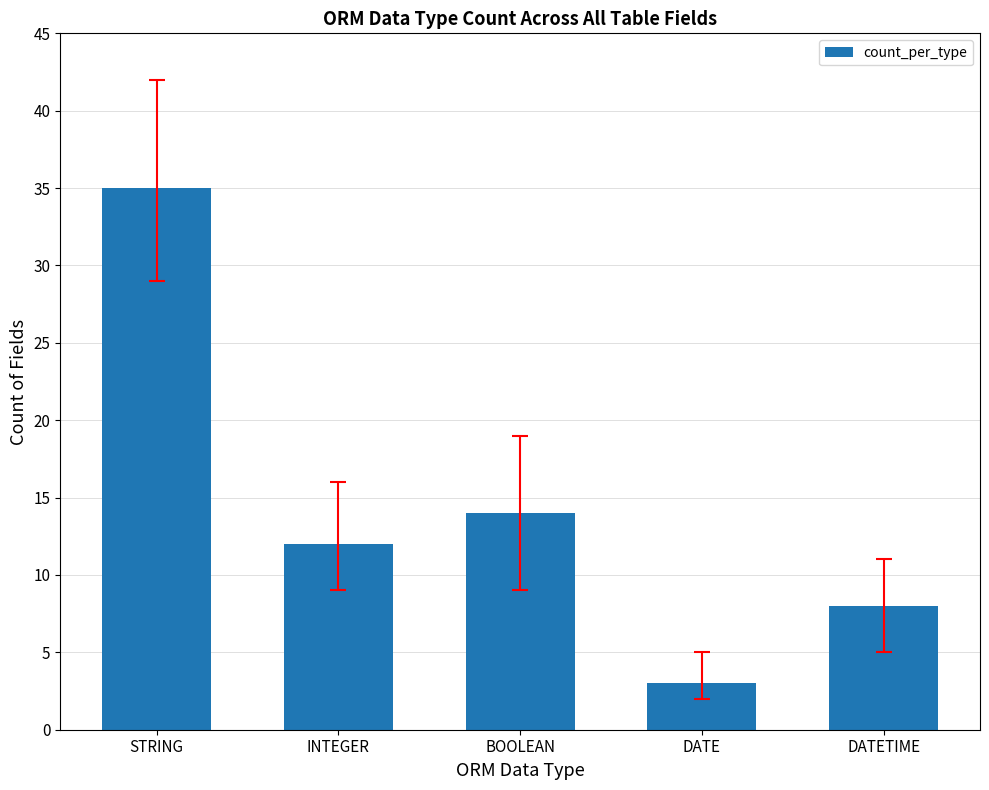

What is the greatest value displayed?

35